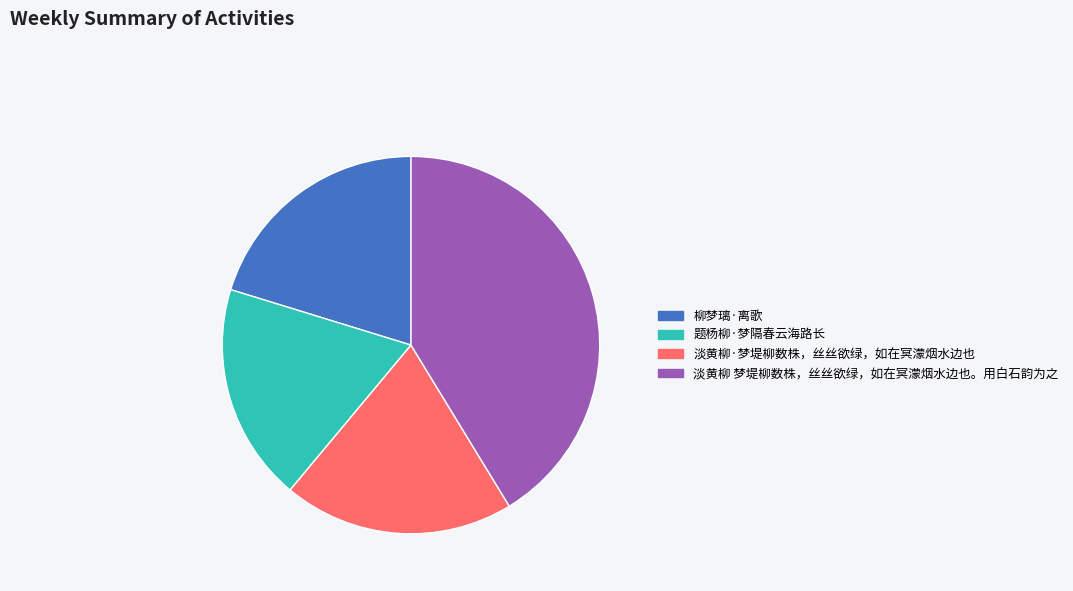

Which slice is the smallest?

题杨柳·梦隔春云海路长